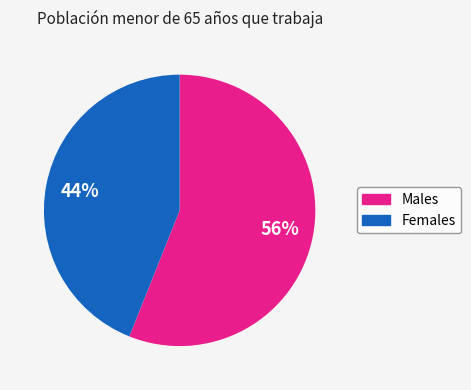

Is there any slice that represents more than half of the pie?

Yes